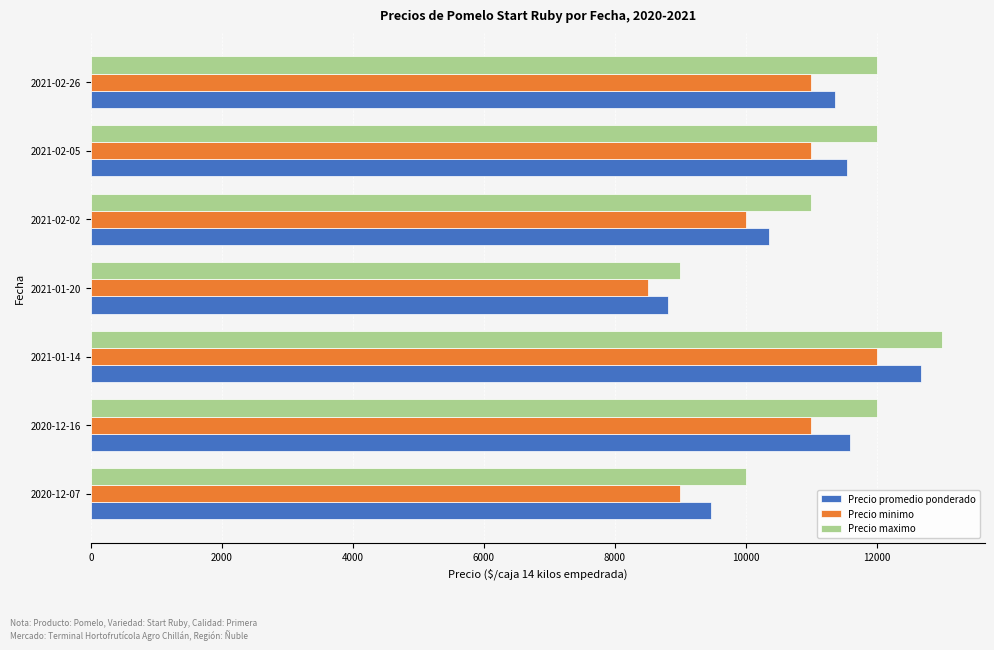

Read the Precio minimo value at 2021-02-26.

11000